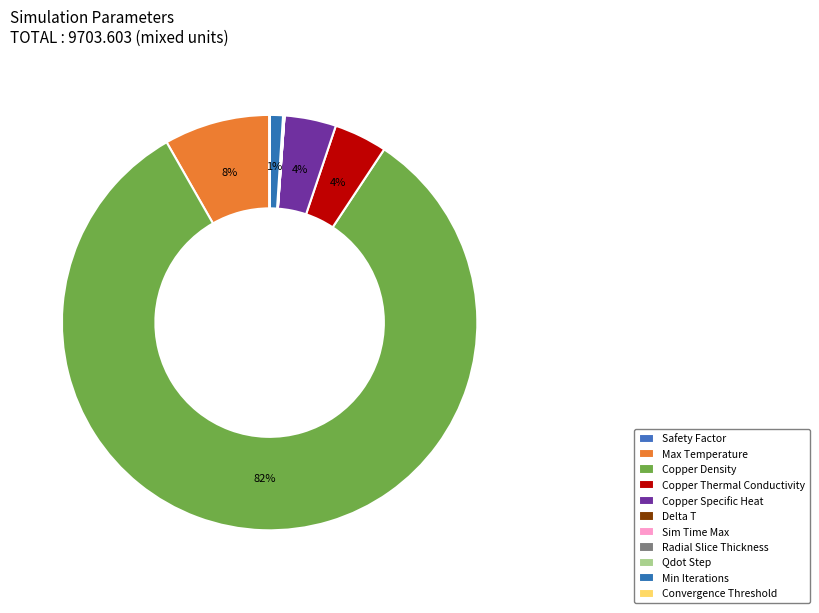

True or false: Copper Specific Heat accounts for 1% of the total.

False